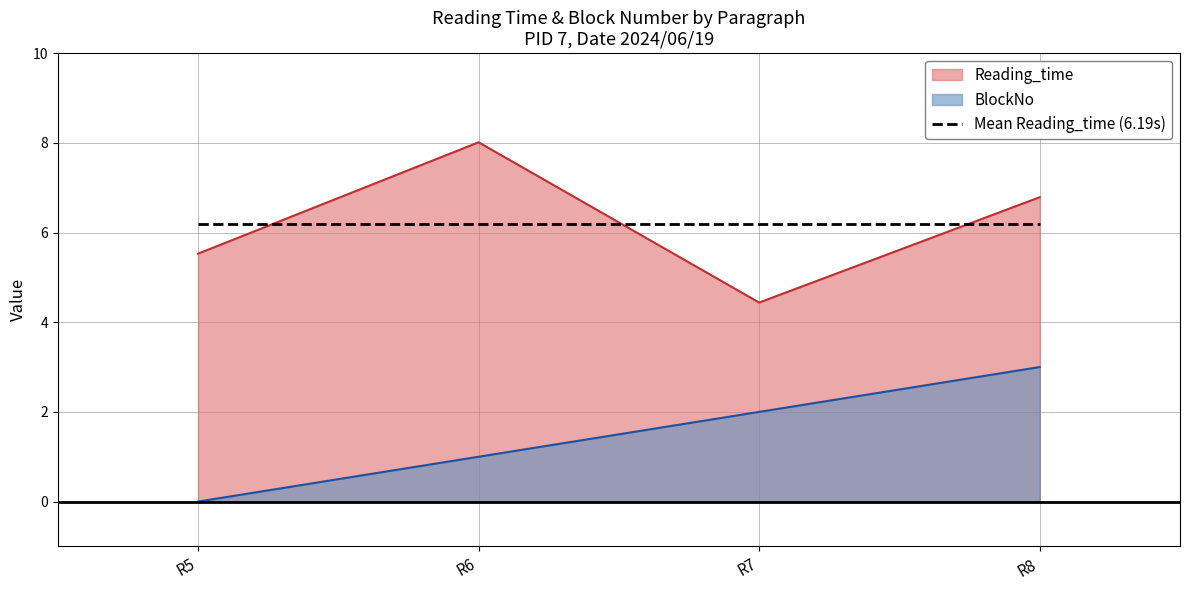

The BlockNo series shows 3.5 at R7. True or false?

False